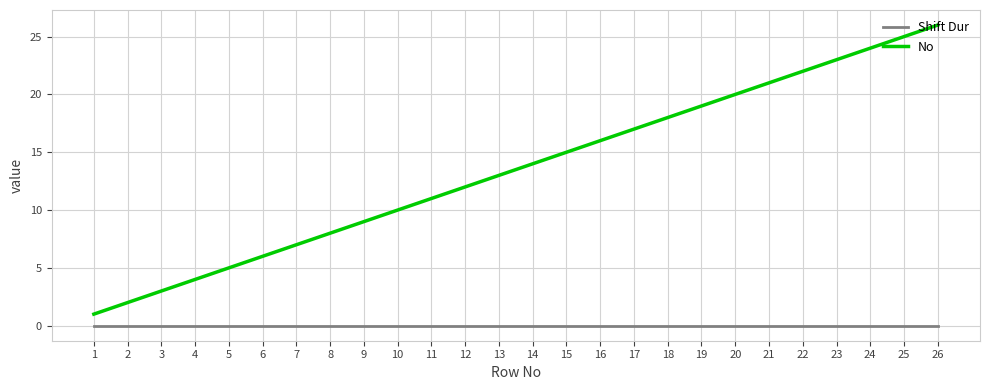

List the series in order of their overall mean, highest first.

No, Shift Dur